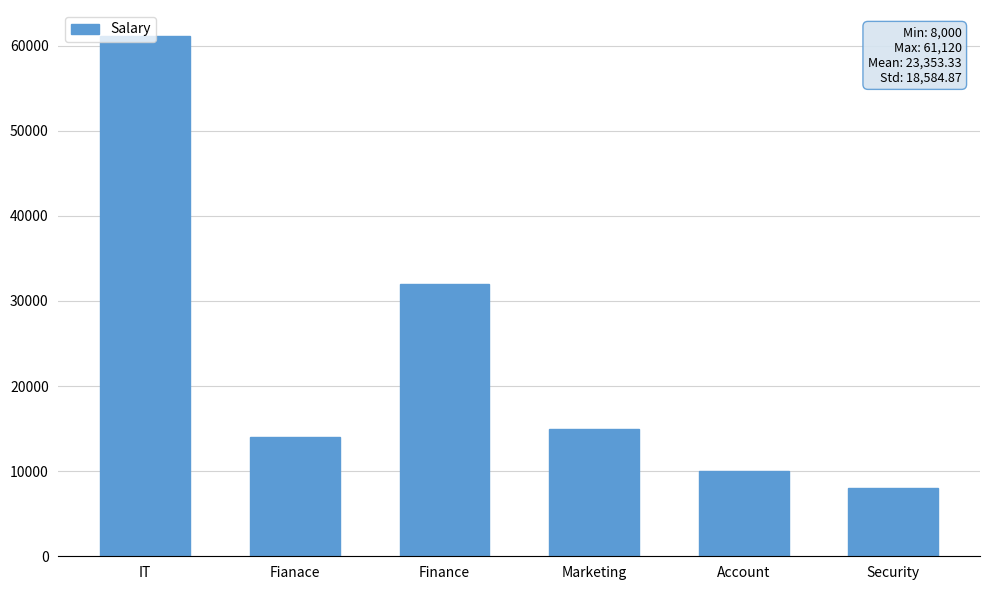

How many distinct data groups are displayed?

1